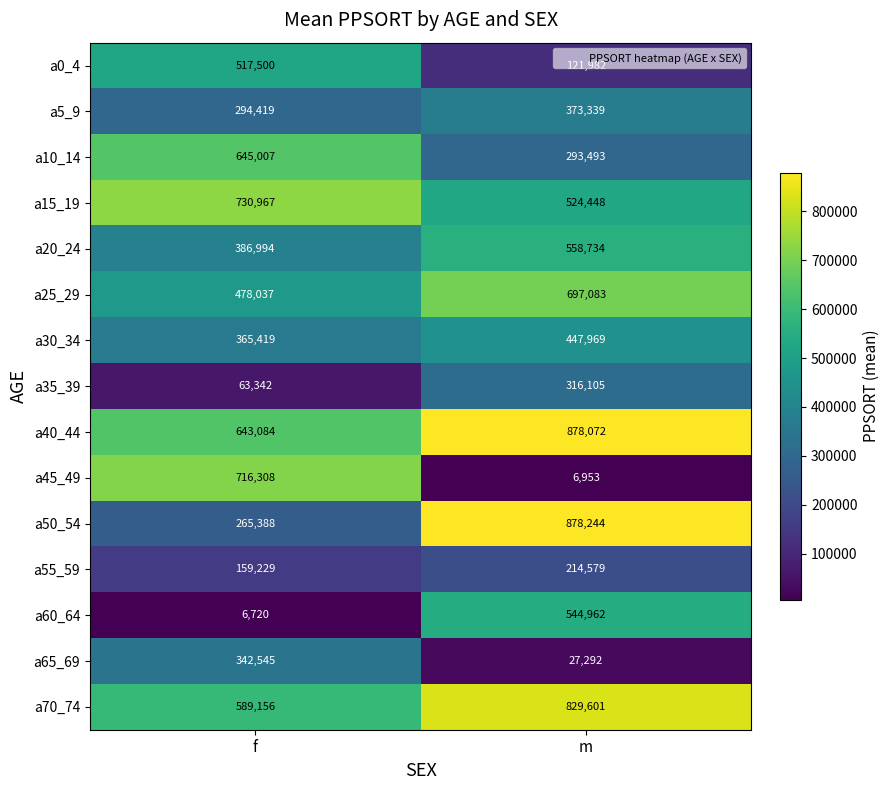

List the series in order of their peak value, highest first.

a50_54, a40_44, a70_74, a15_19, a45_49, a25_29, a10_14, a20_24, a60_64, a0_4, a30_34, a5_9, a65_69, a35_39, a55_59